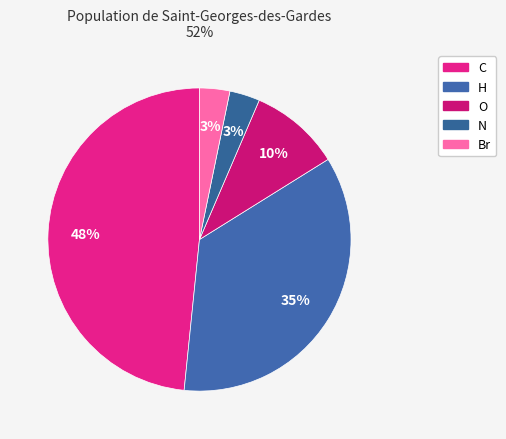

To the nearest percent, what portion does N represent?

3%